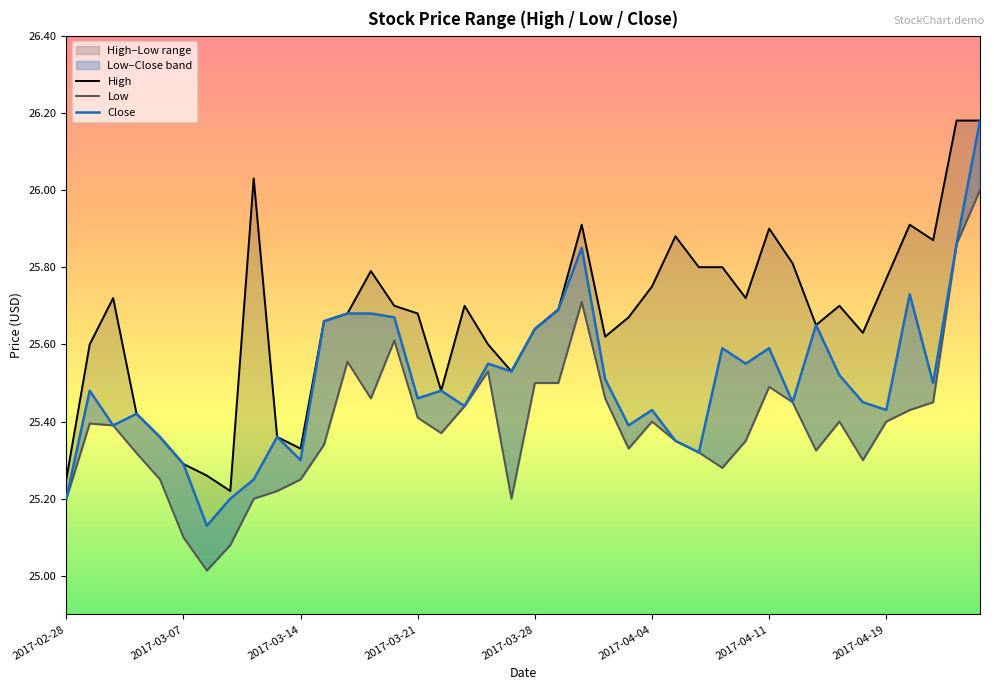

Which has a higher value, 2017-02-28 or 32?

32